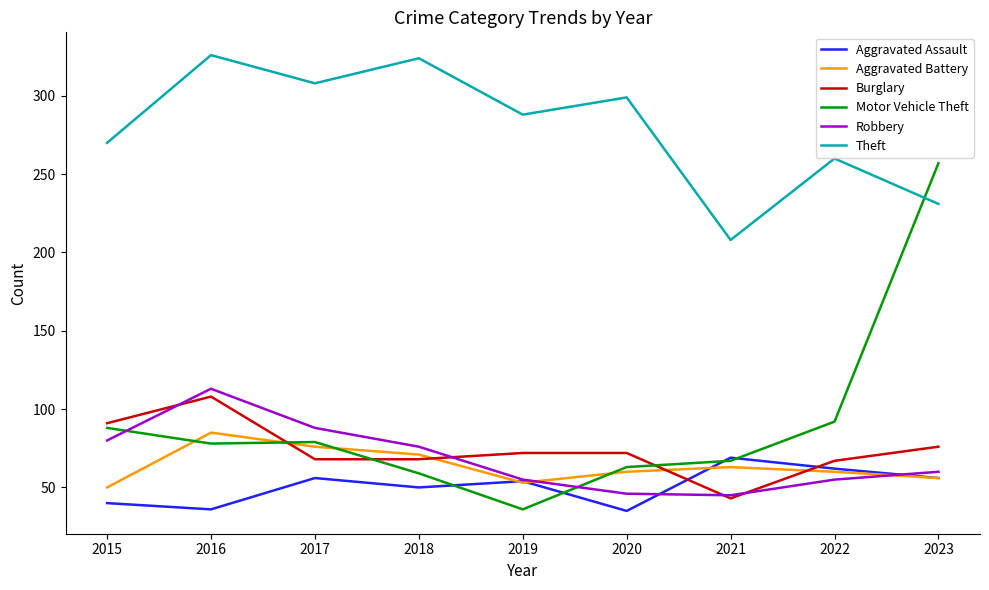

Which series has the largest total across all categories?

Theft